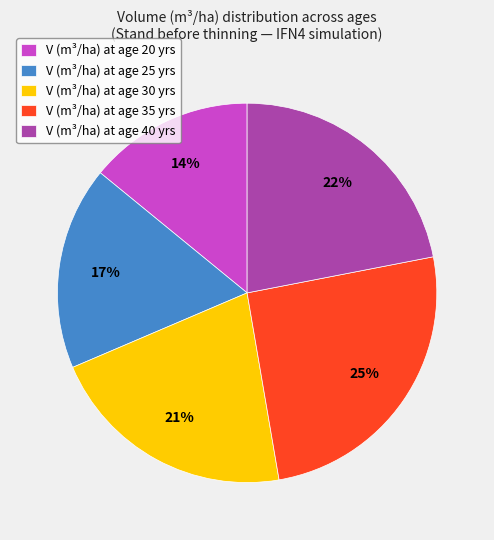

Do V (m³/ha) at age 20 yrs and V (m³/ha) at age 25 yrs together represent more than half of the pie?

No